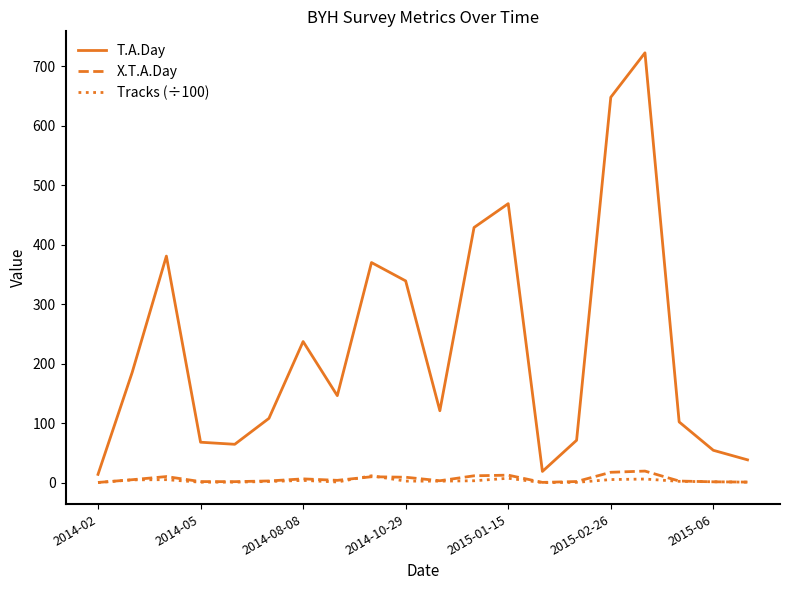

Which series has the largest range (max minus min)?

T.A.Day